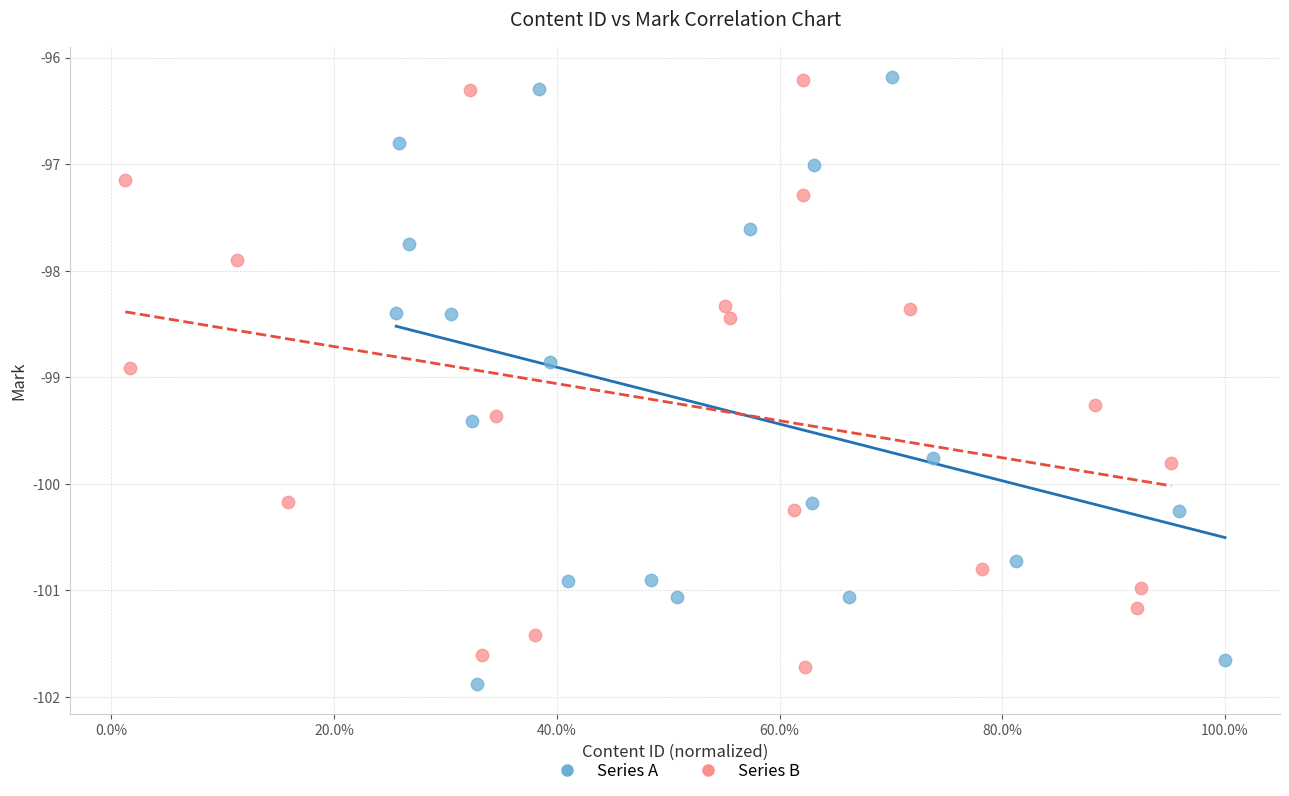

Which series contains the lowest Y value?

Series A